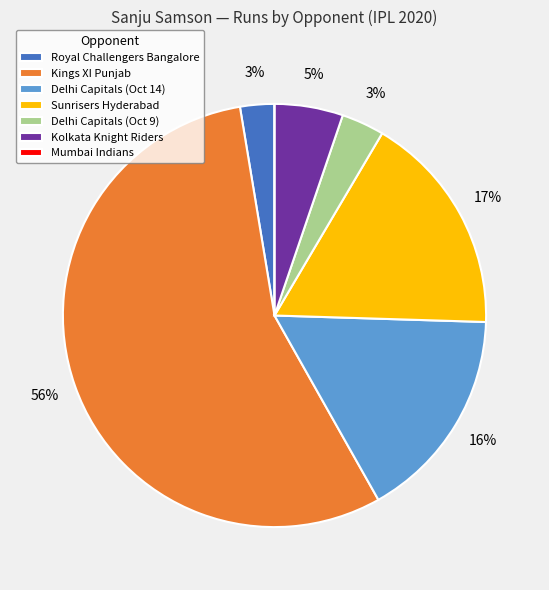

Which slice is the largest?

Kings XI Punjab